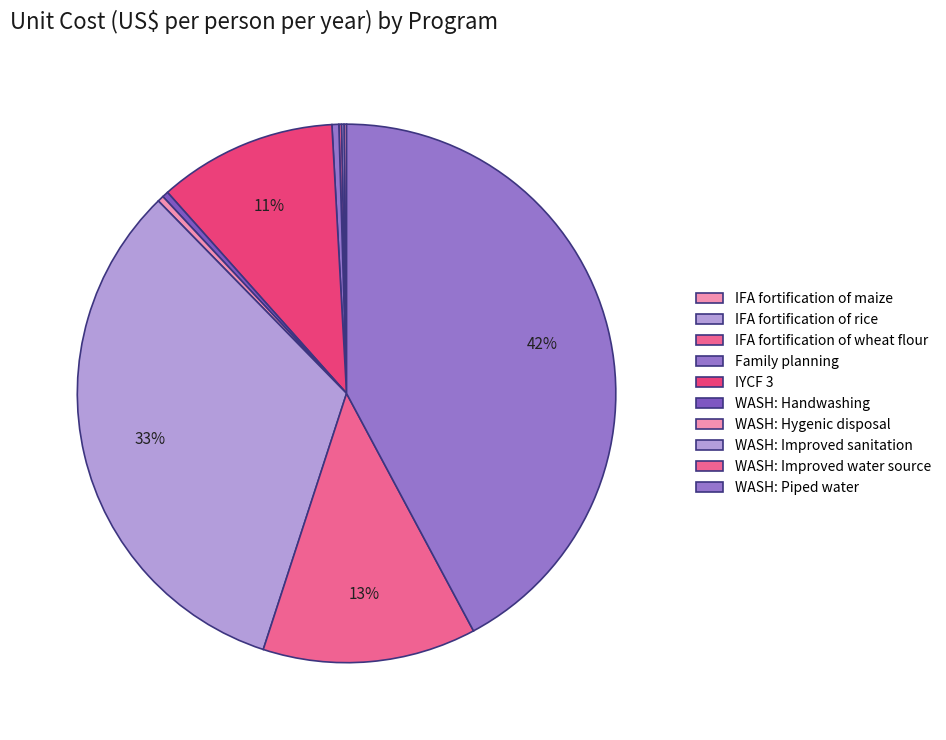

The WASH: Piped water slice represents 55% of the pie. True or false?

False